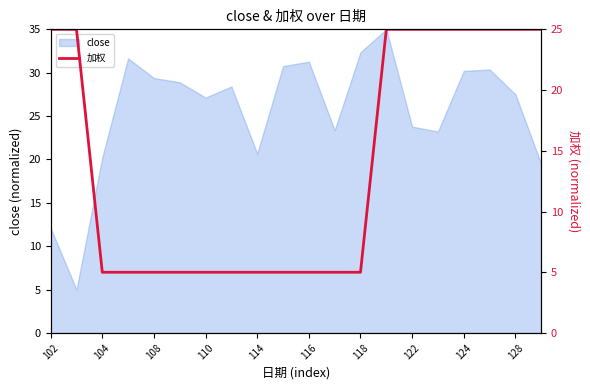

What is the minimum value for close?

5.0